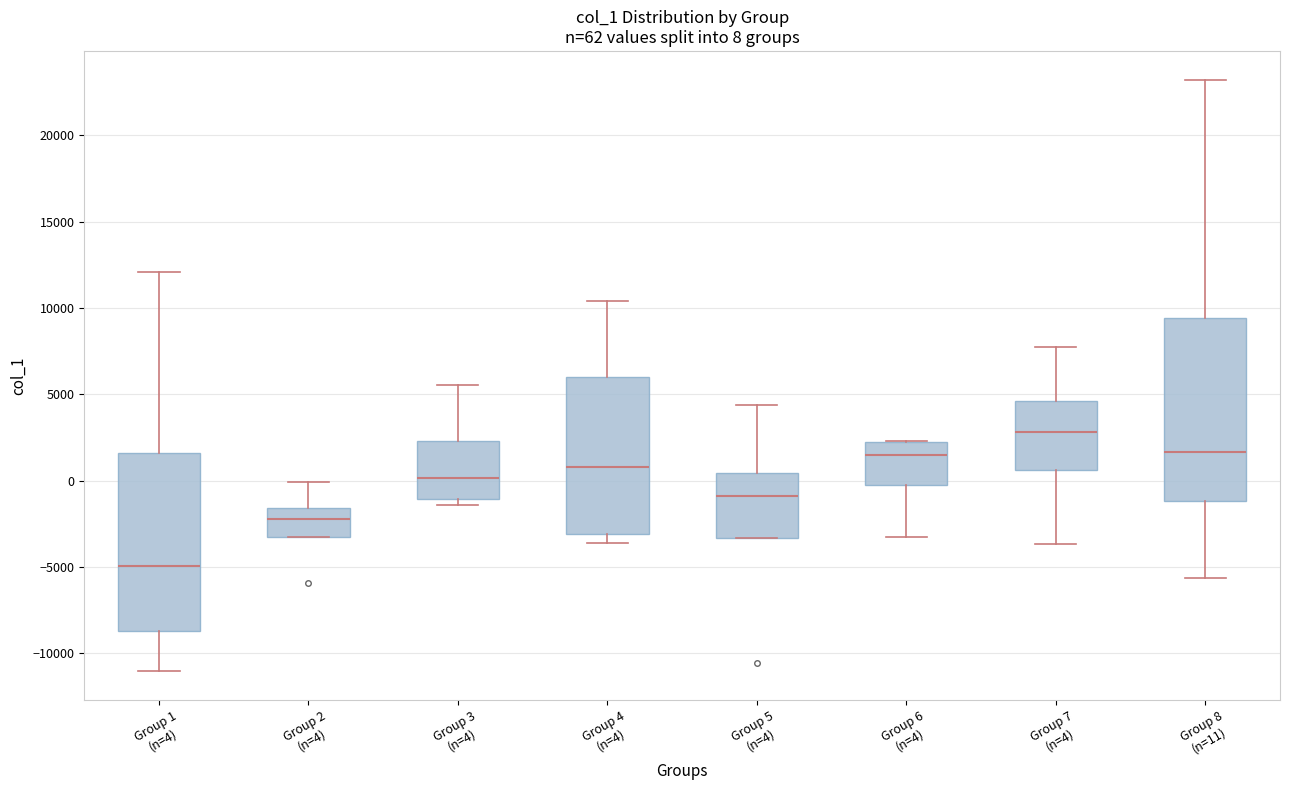

Which box's median line is the lowest?

Group 1 (n=4)